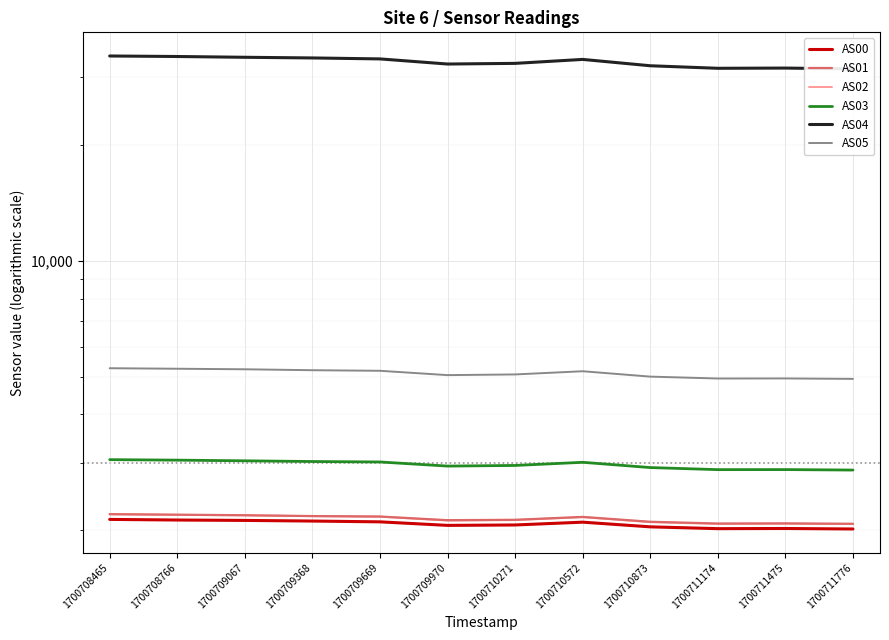

What is the highest value of the AS04 series?

34082